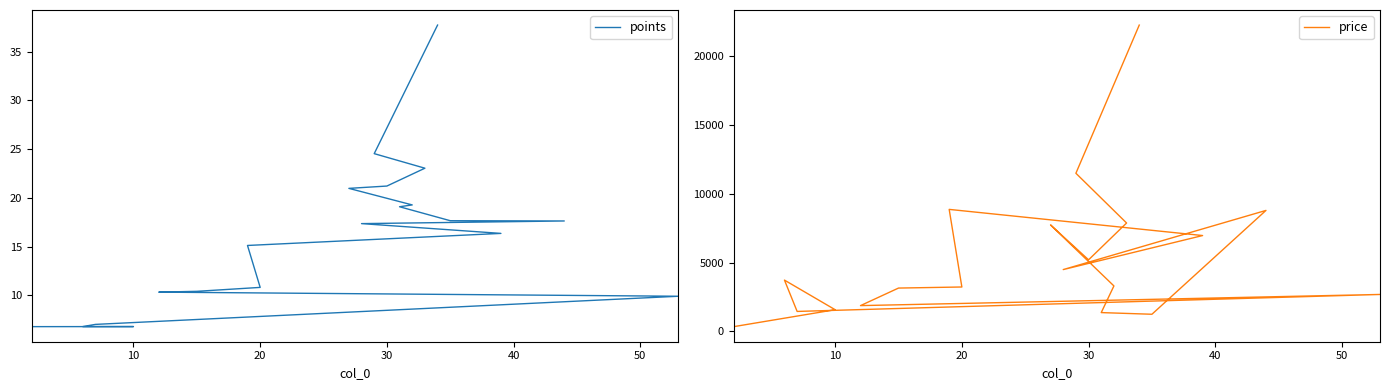

What is the maximum value for points?

37.7